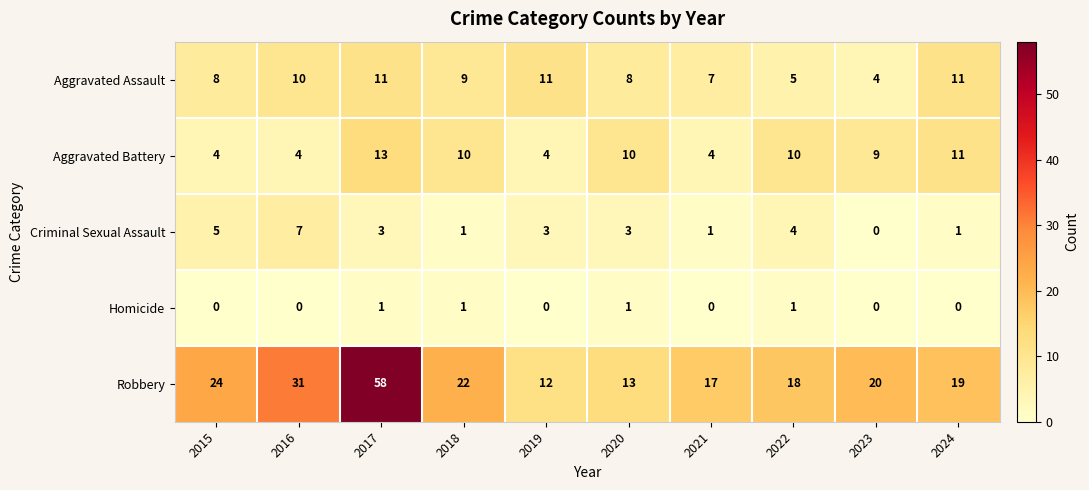

Count the Aggravated Battery values in the range 4 to 10.

8